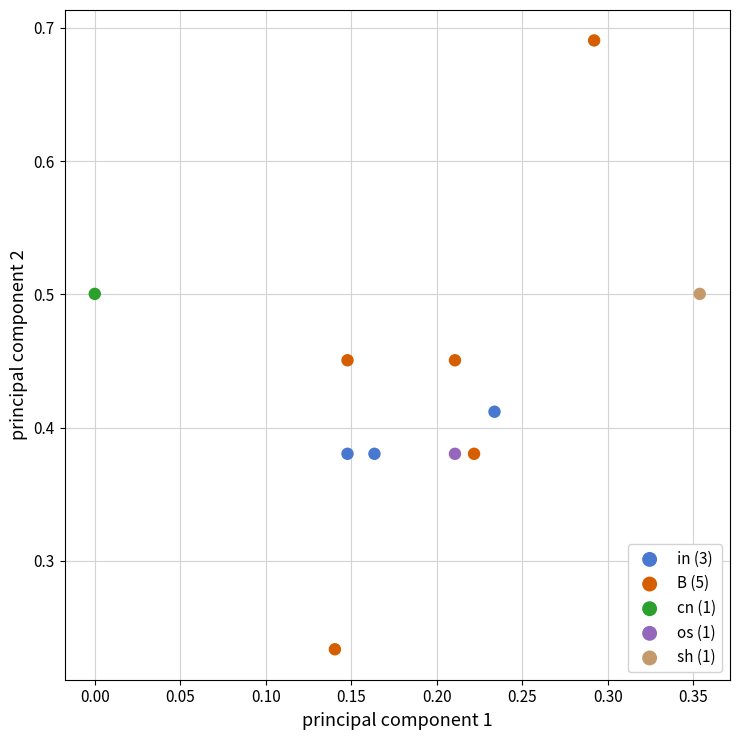

Which series contains the highest Y value?

B (5)